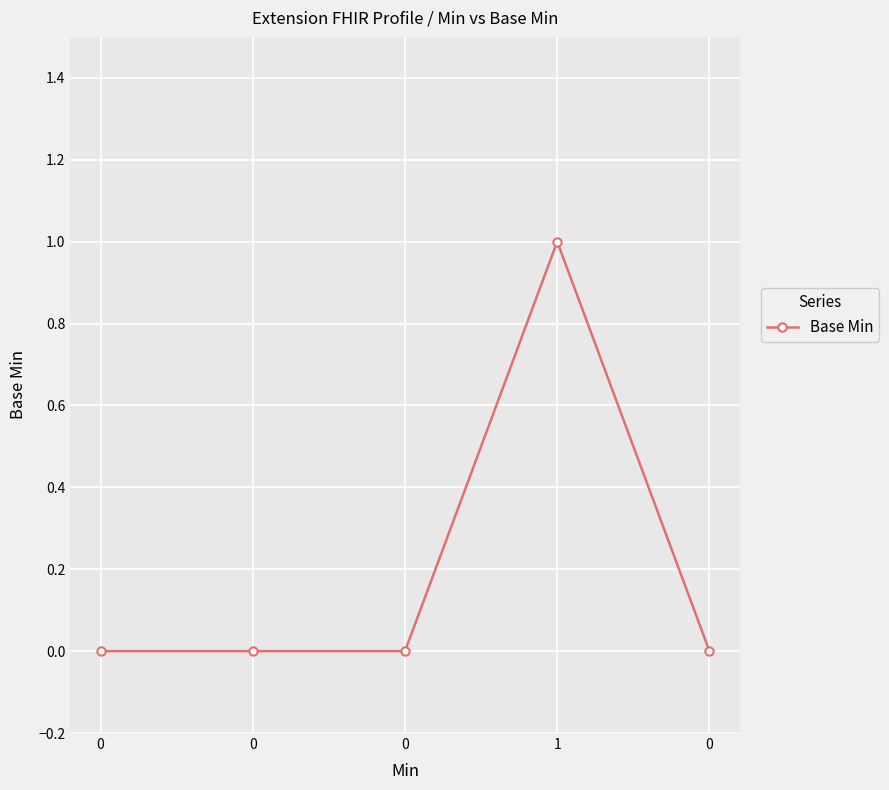

The chart shows a value of 1 at 1. True or false?

True